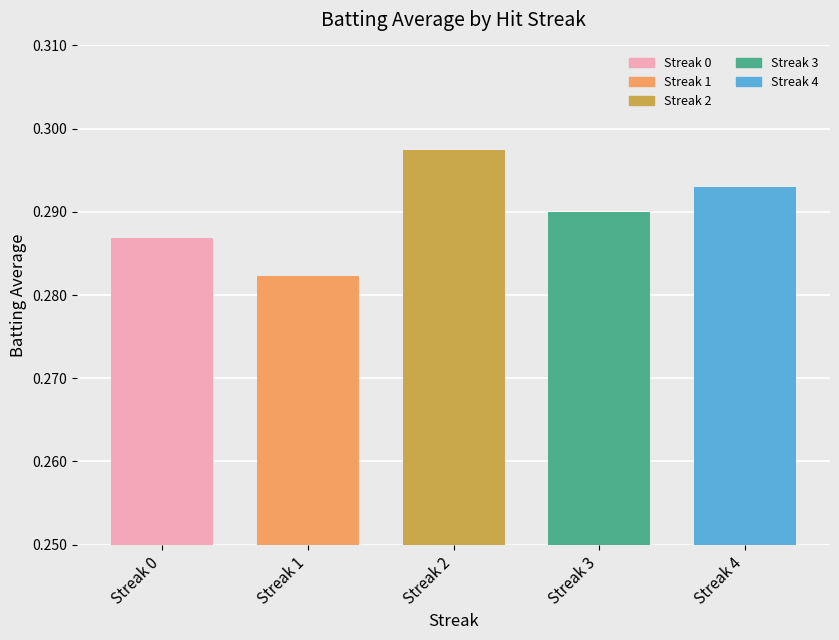

Count the values in the range 0 to 1.

5